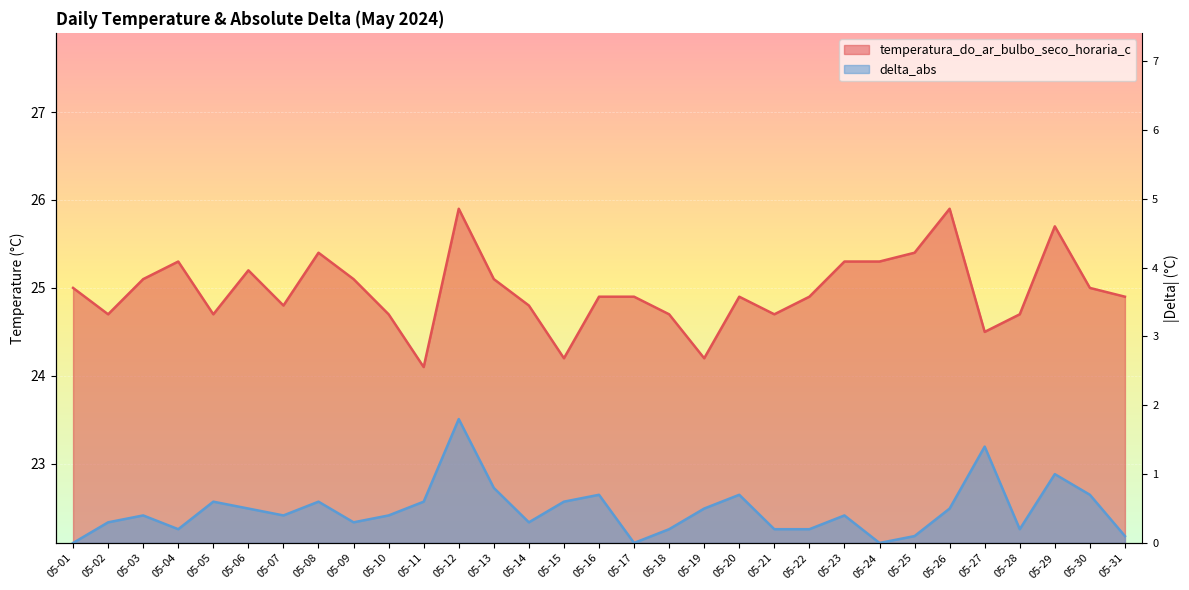

At which category does temperatura_do_ar_bulbo_seco_horaria_c reach its first local valley?

05-02